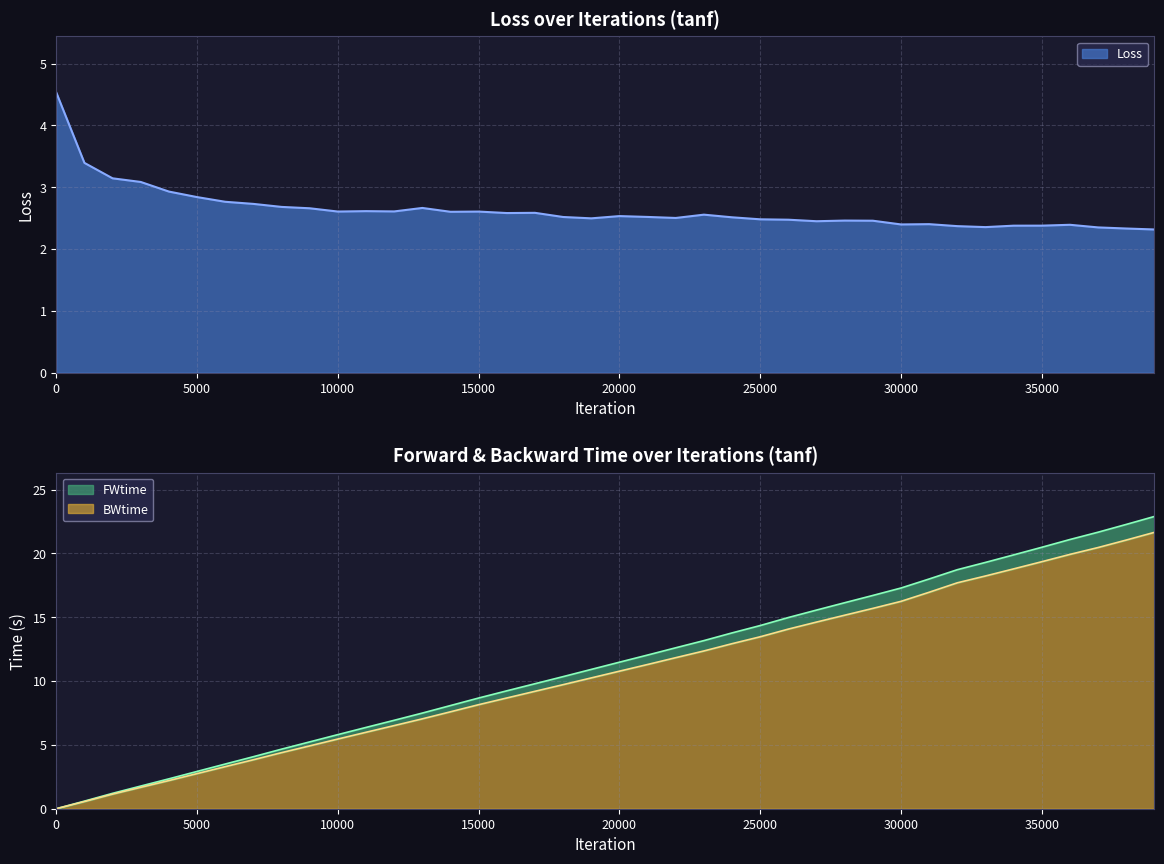

Which has a higher value, 13 or 23?

13